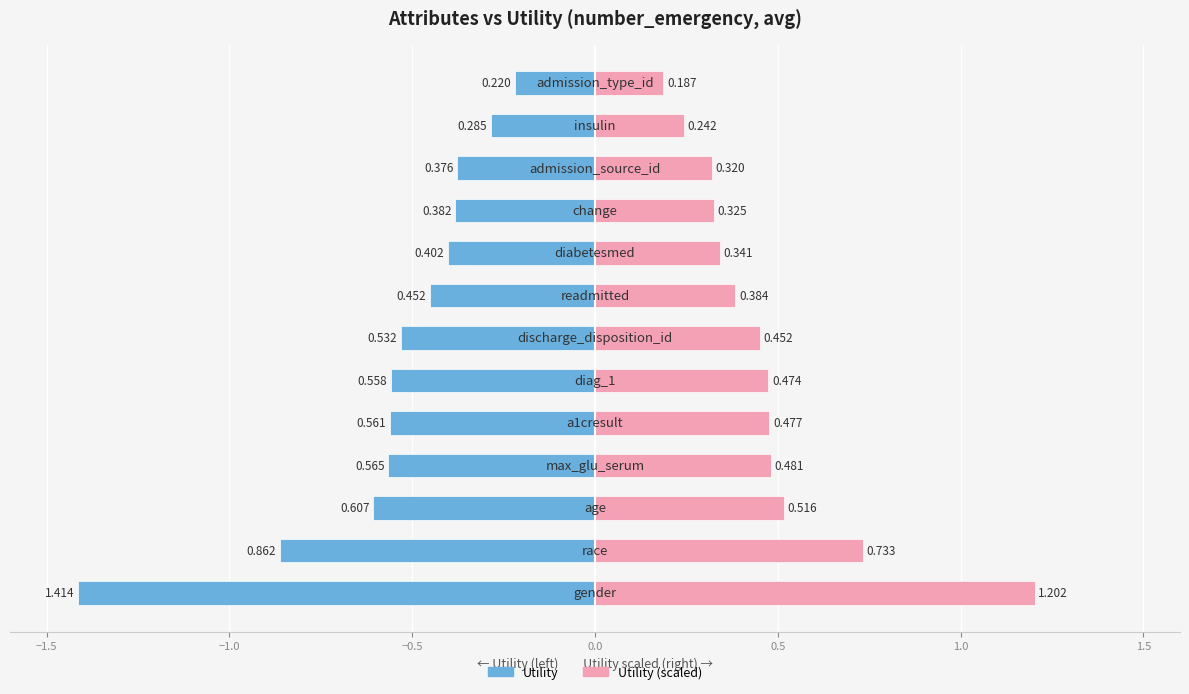

Is it true that Utility (scaled) equals 1.0 at −1.5?

False